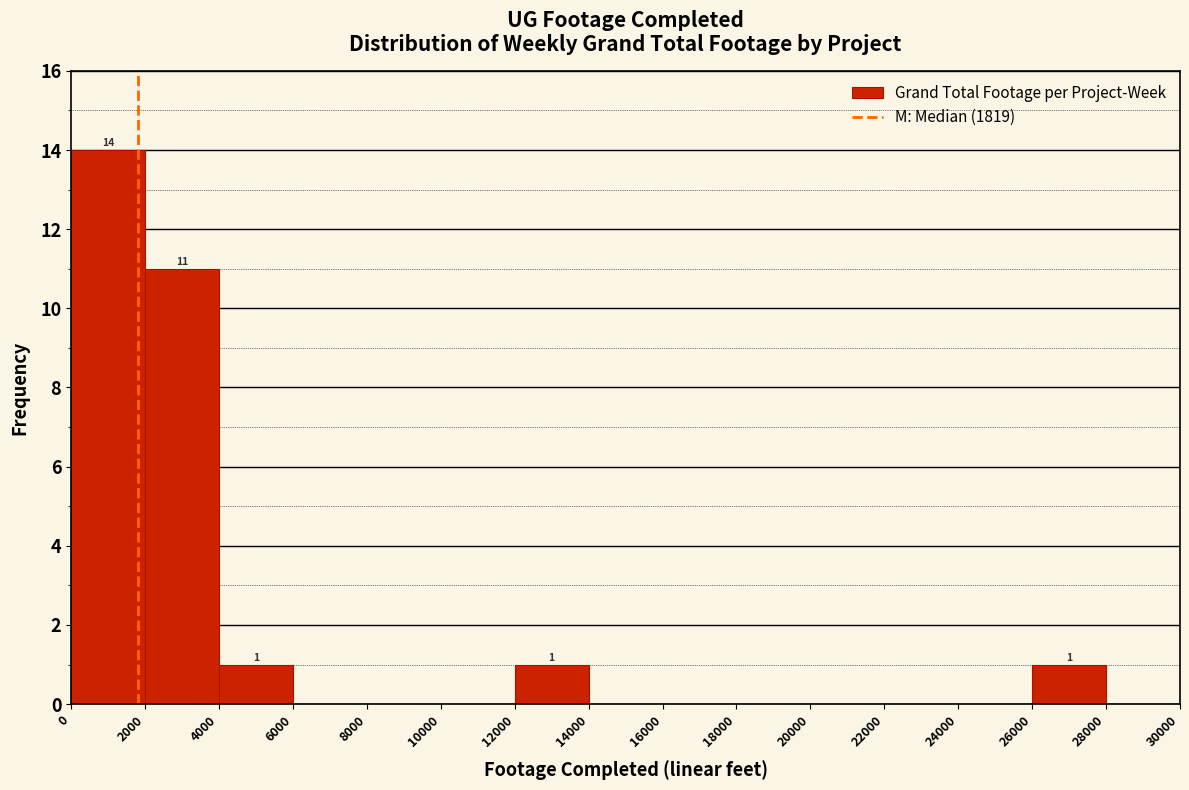

Over which range of the x-axis is the bar tallest?

0 to 2000